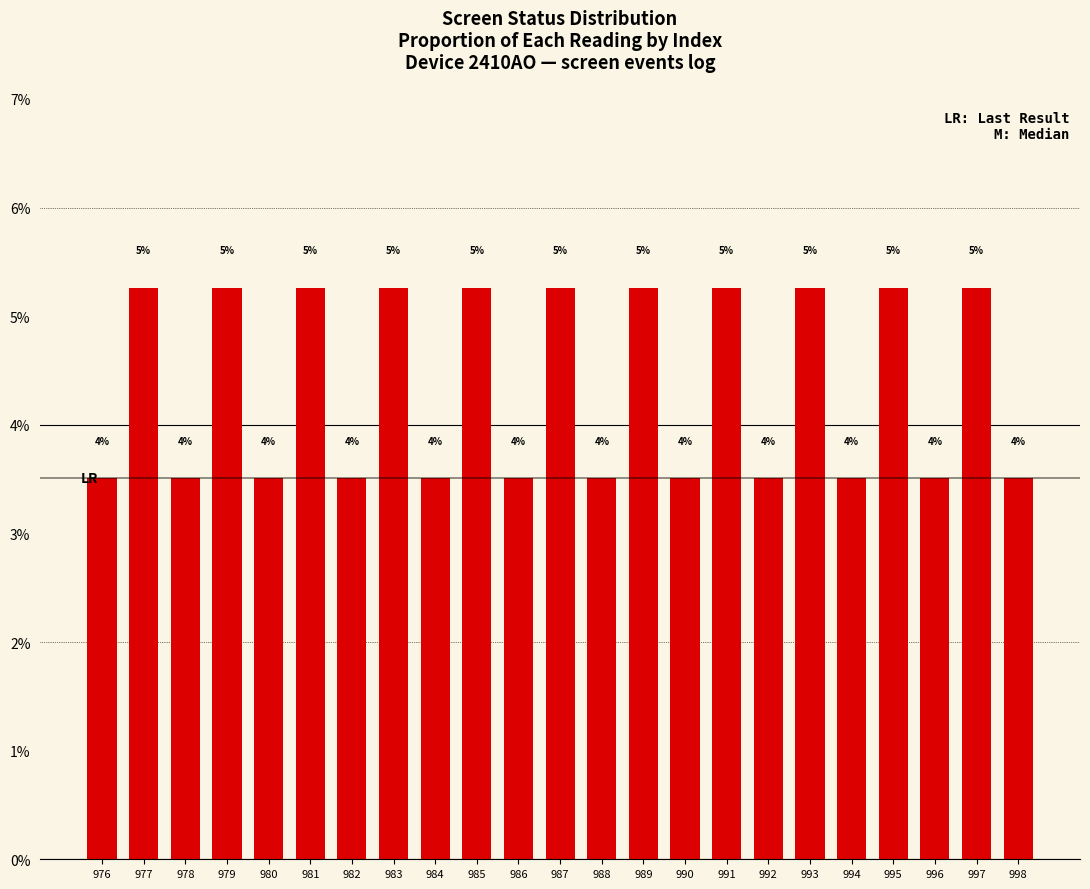

How many bars are there in total?

23